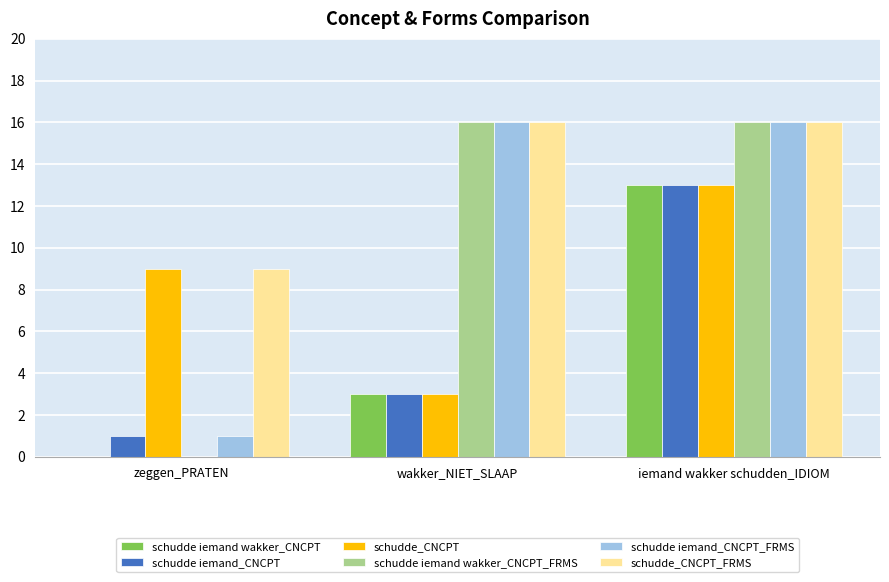

Which series changed the most between zeggen_PRATEN and iemand wakker schudden_IDIOM?

schudde iemand wakker_CNCPT_FRMS